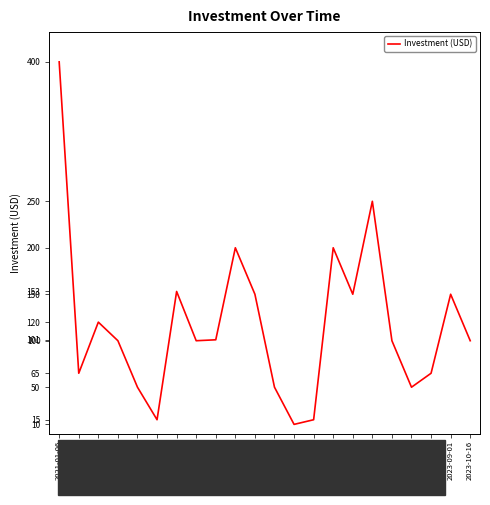

What is the ratio of the value at 2022-04-16 to the value at 2022-11-23?

15.3